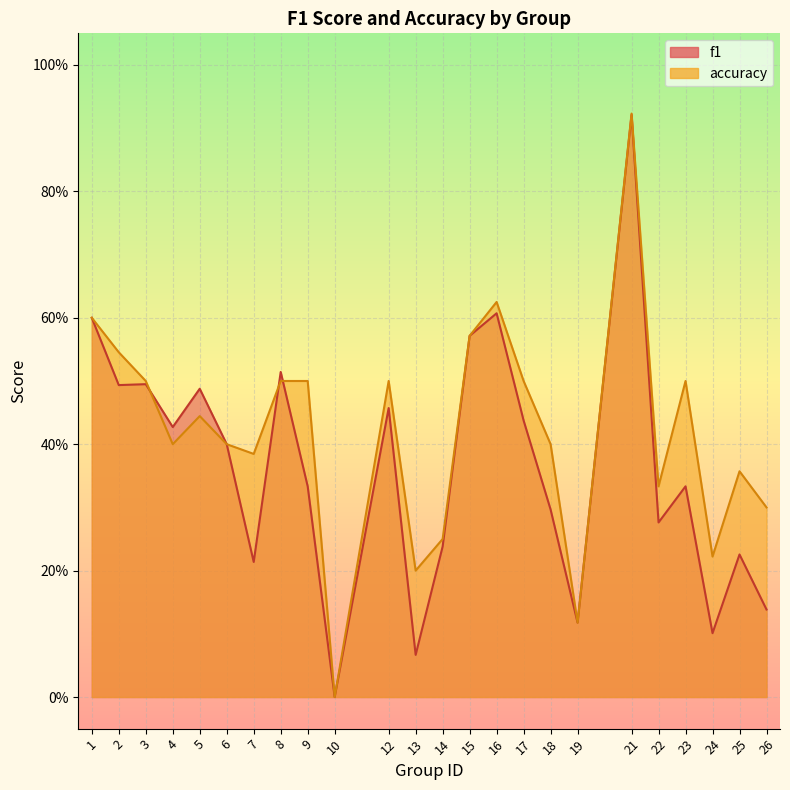

Which series changed the most between 2 and 10?

accuracy